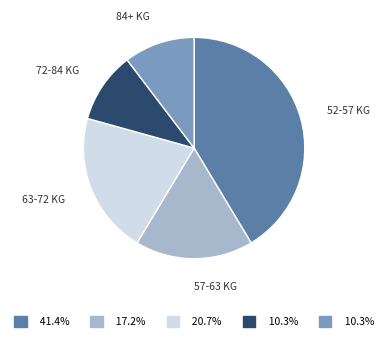

Is there any slice that represents more than half of the pie?

No